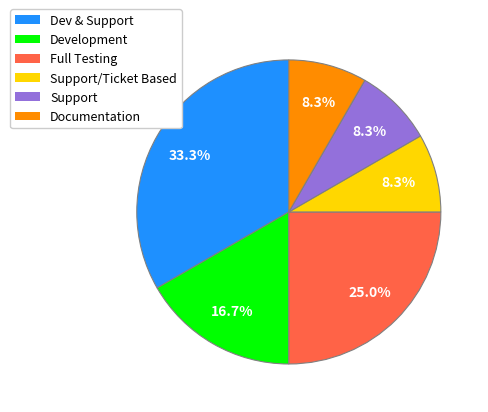

Does any single category account for the majority?

No